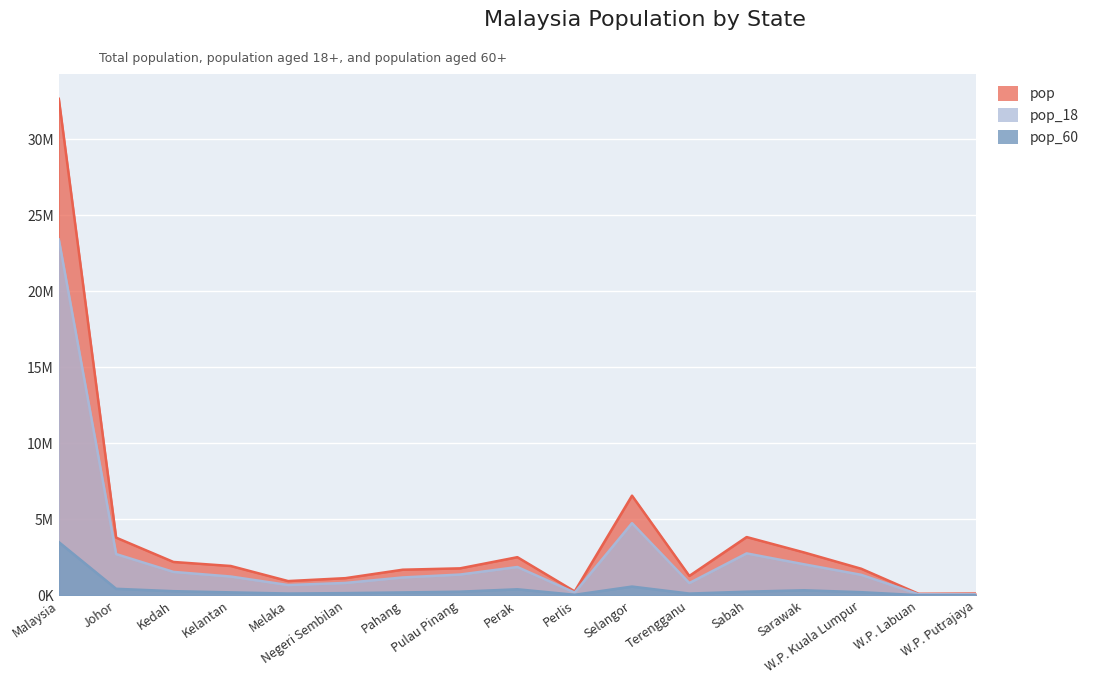

Where is the first local maximum for pop_60?

Perak